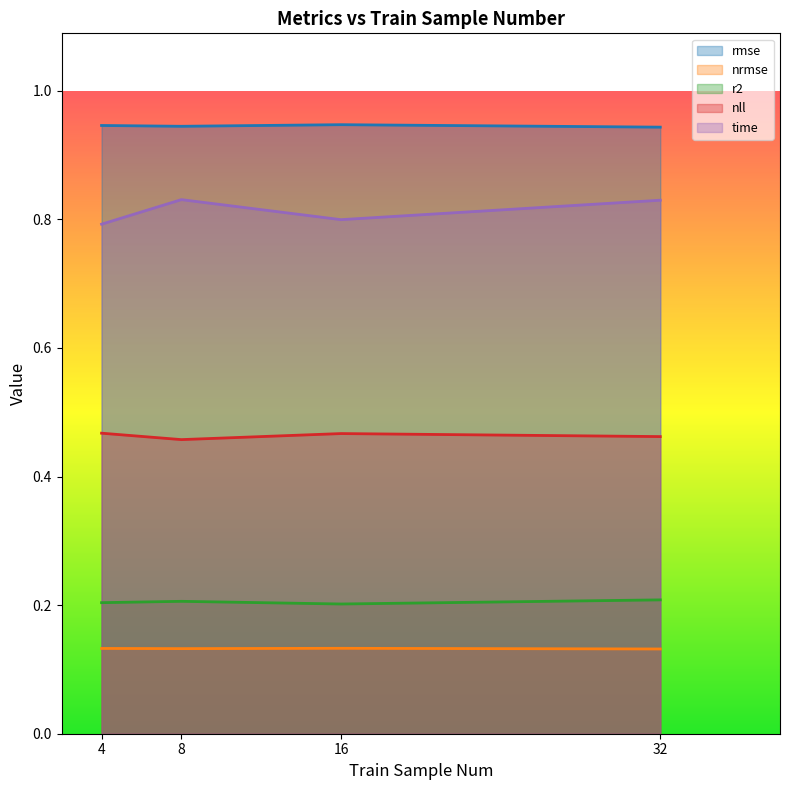

How many lines are shown in the chart?

5